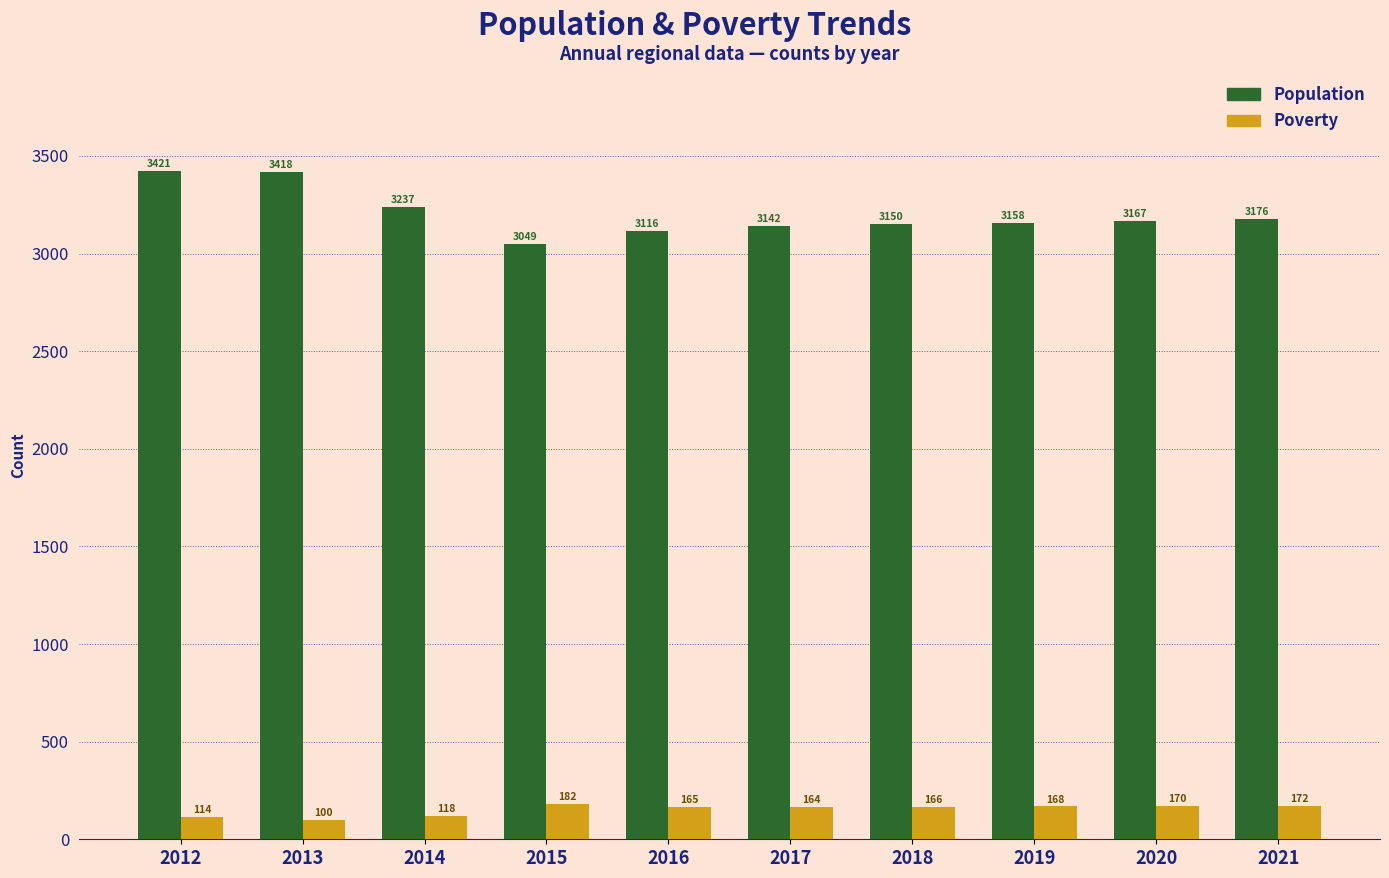

How many data points does each series have?

10